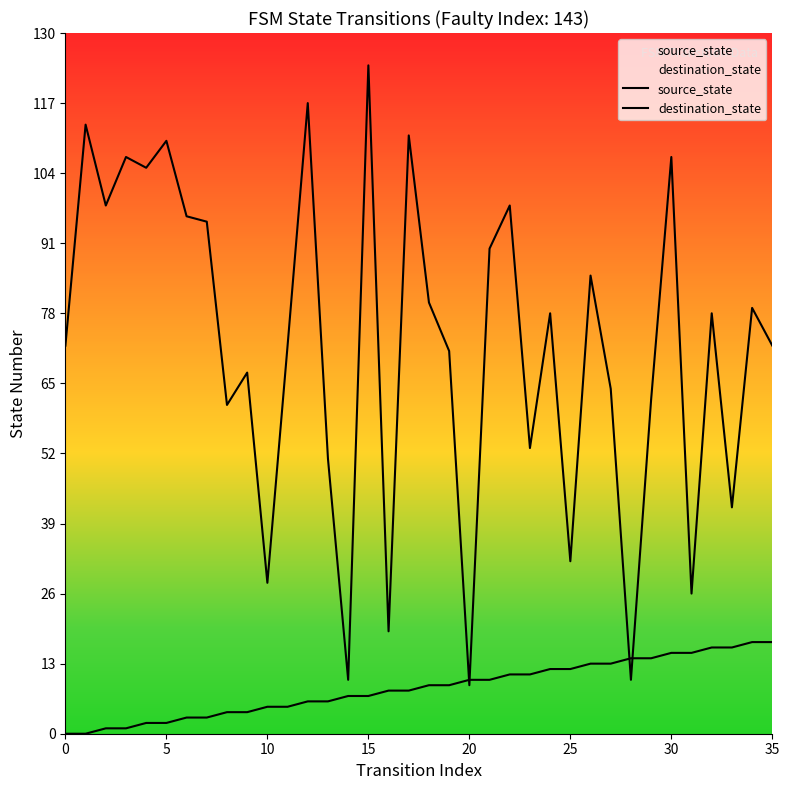

Which has a higher value, 35 or 27?

35